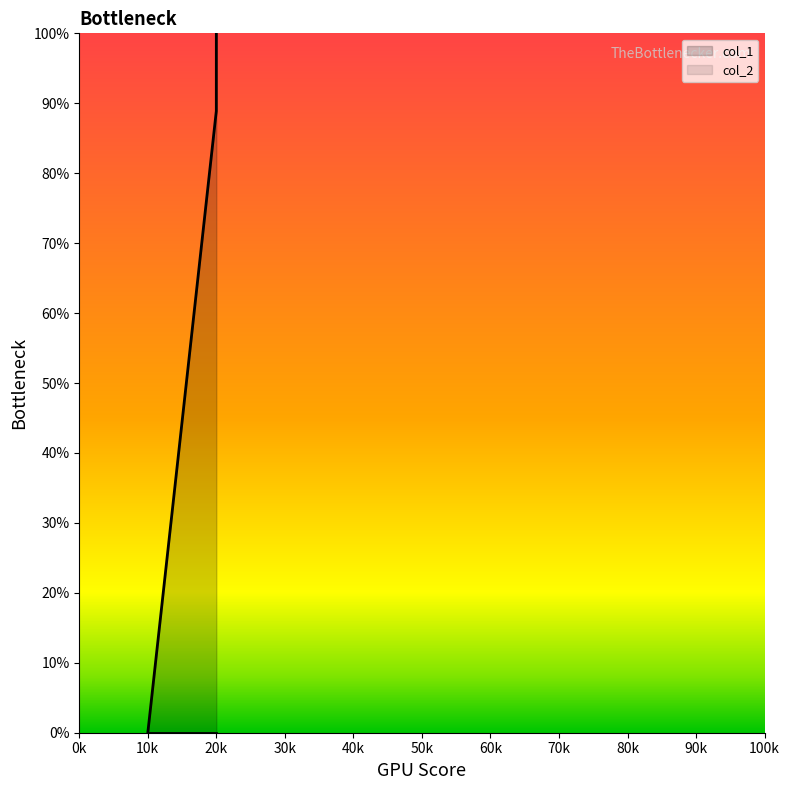

How many data points are above 88?

2